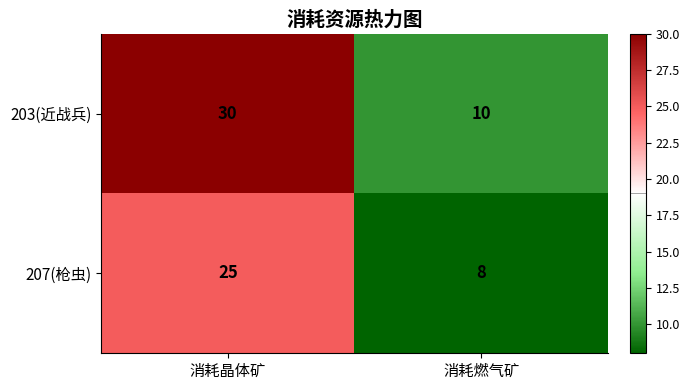

True or false: 203(近战兵) has a value of 30 at 消耗晶体矿.

True